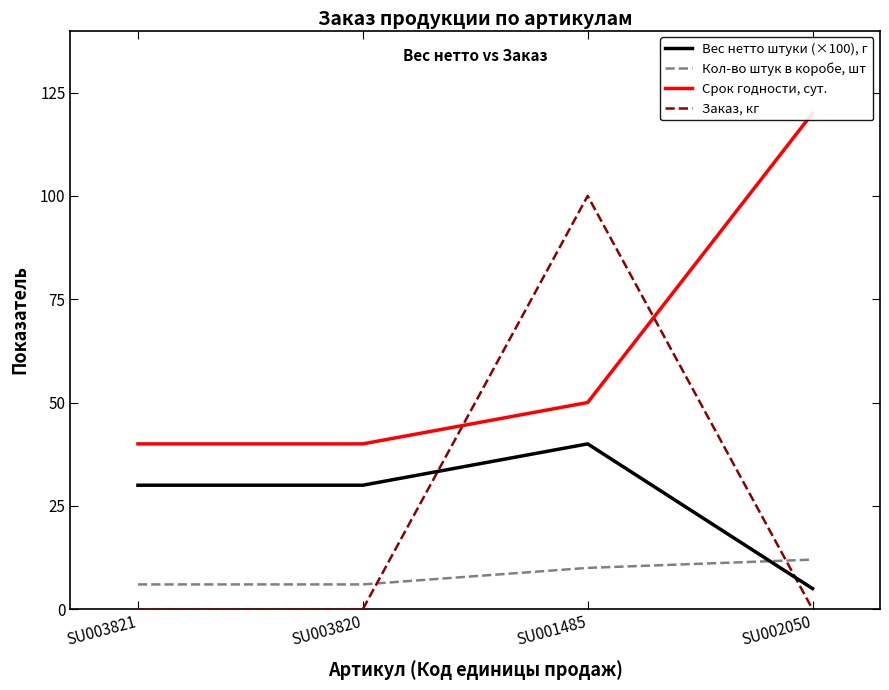

Count the Кол-во штук в коробе, шт values in the range 6 to 12.

4